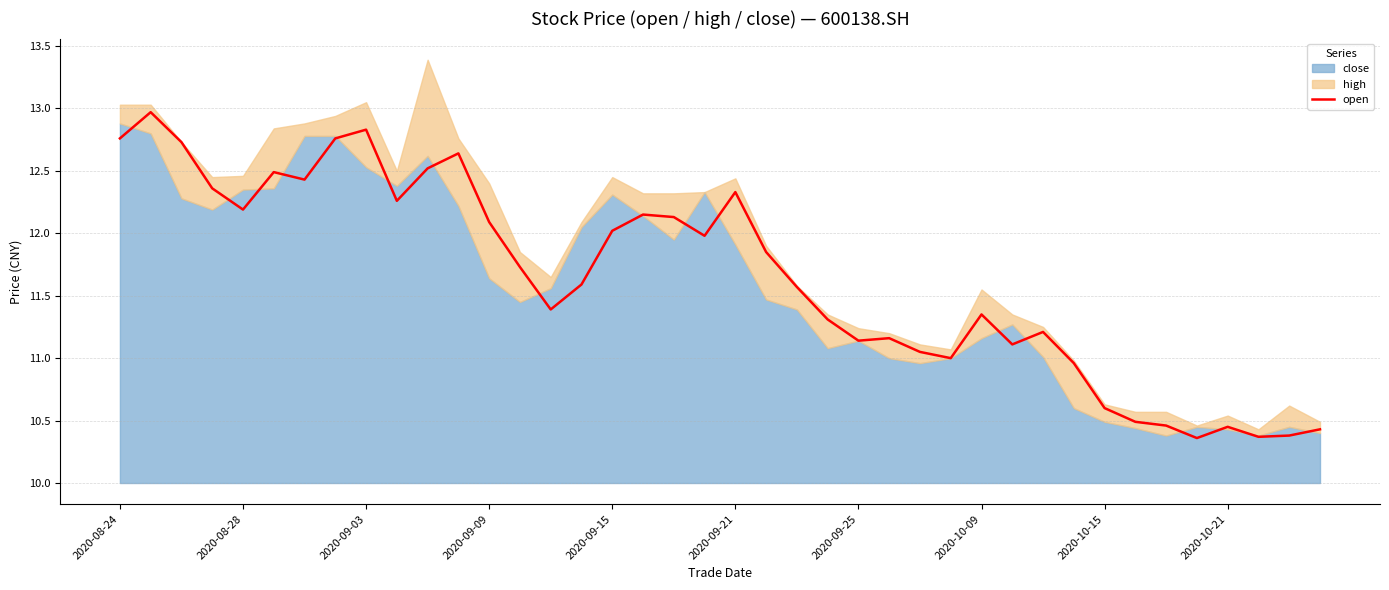

What is the maximum value for open?

13.0